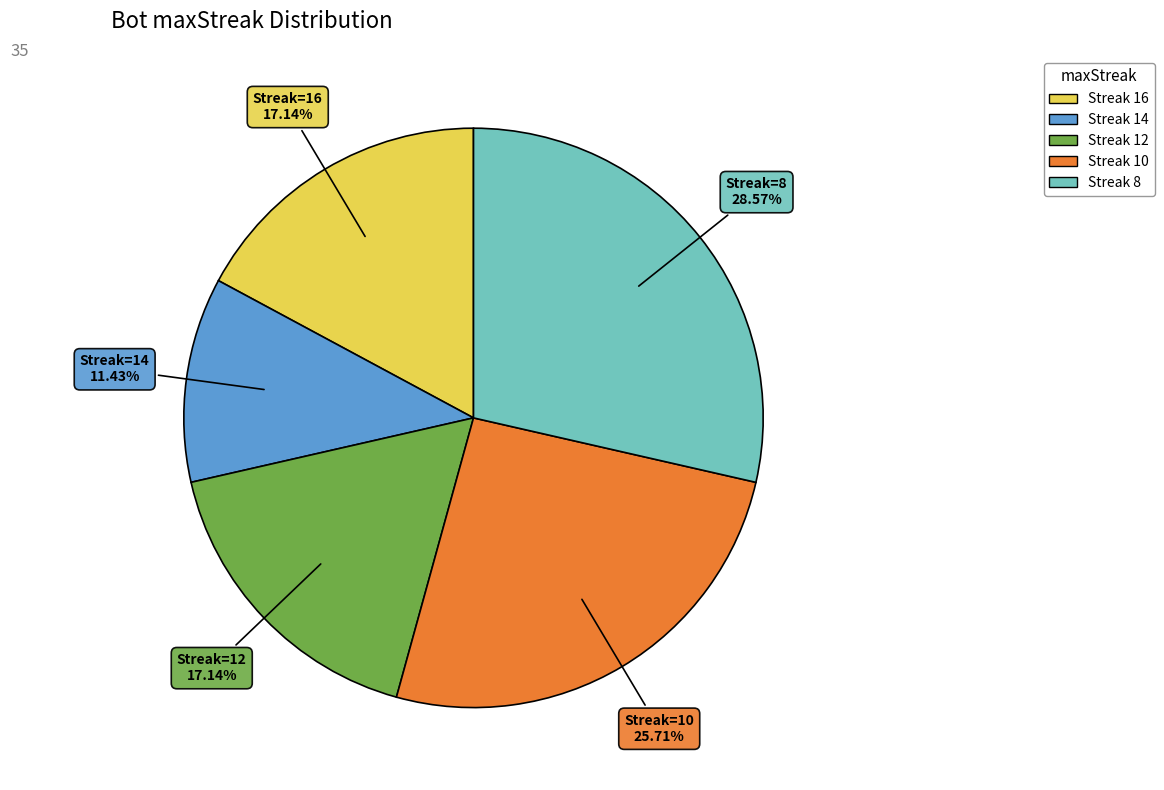

Is there a majority slice in this chart?

No